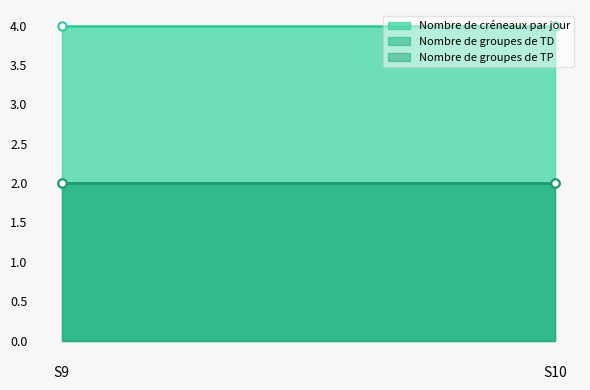

The value of Nombre de créneaux par jour at S10 is 4. True or false?

True